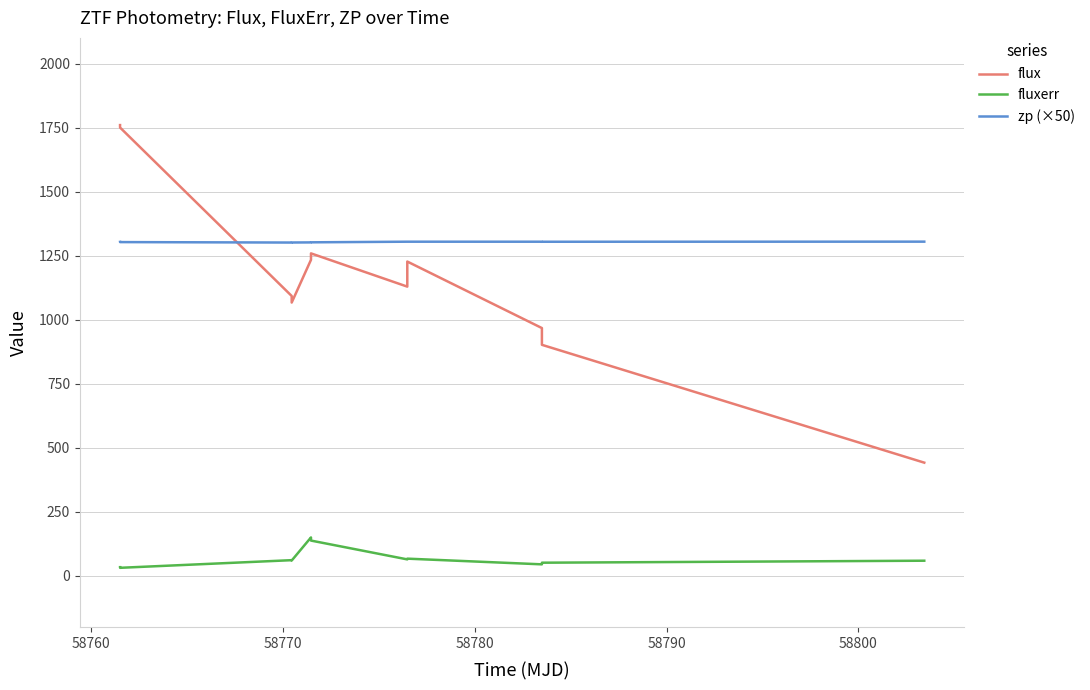

Which series has the widest spread of values?

flux